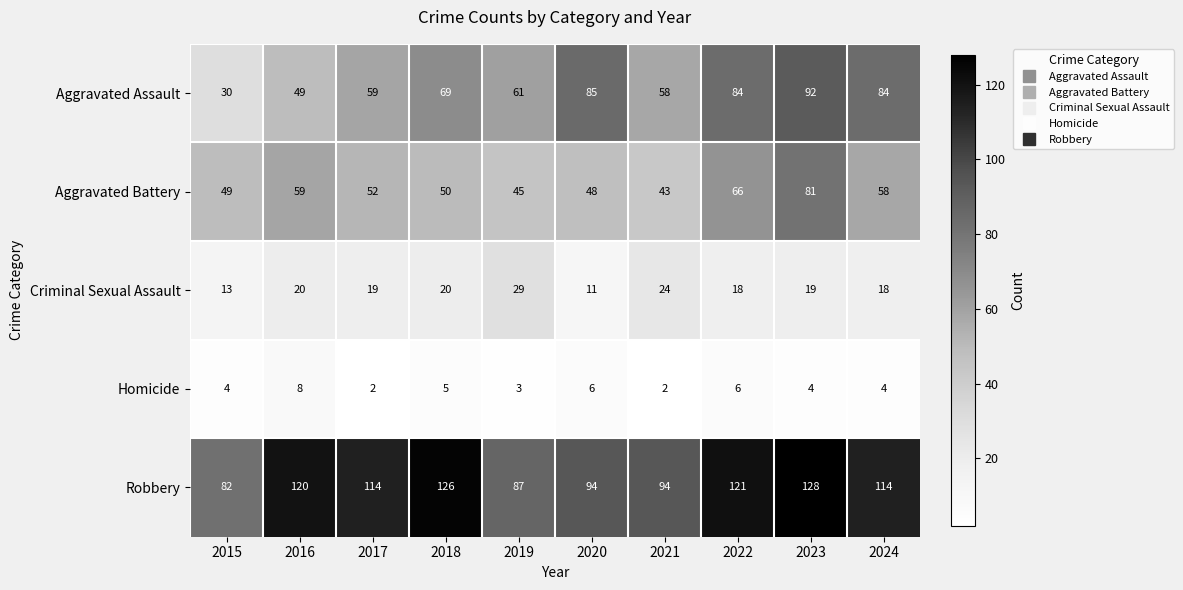

List the series in order of their peak value, lowest first.

Homicide, Criminal Sexual Assault, Aggravated Battery, Aggravated Assault, Robbery